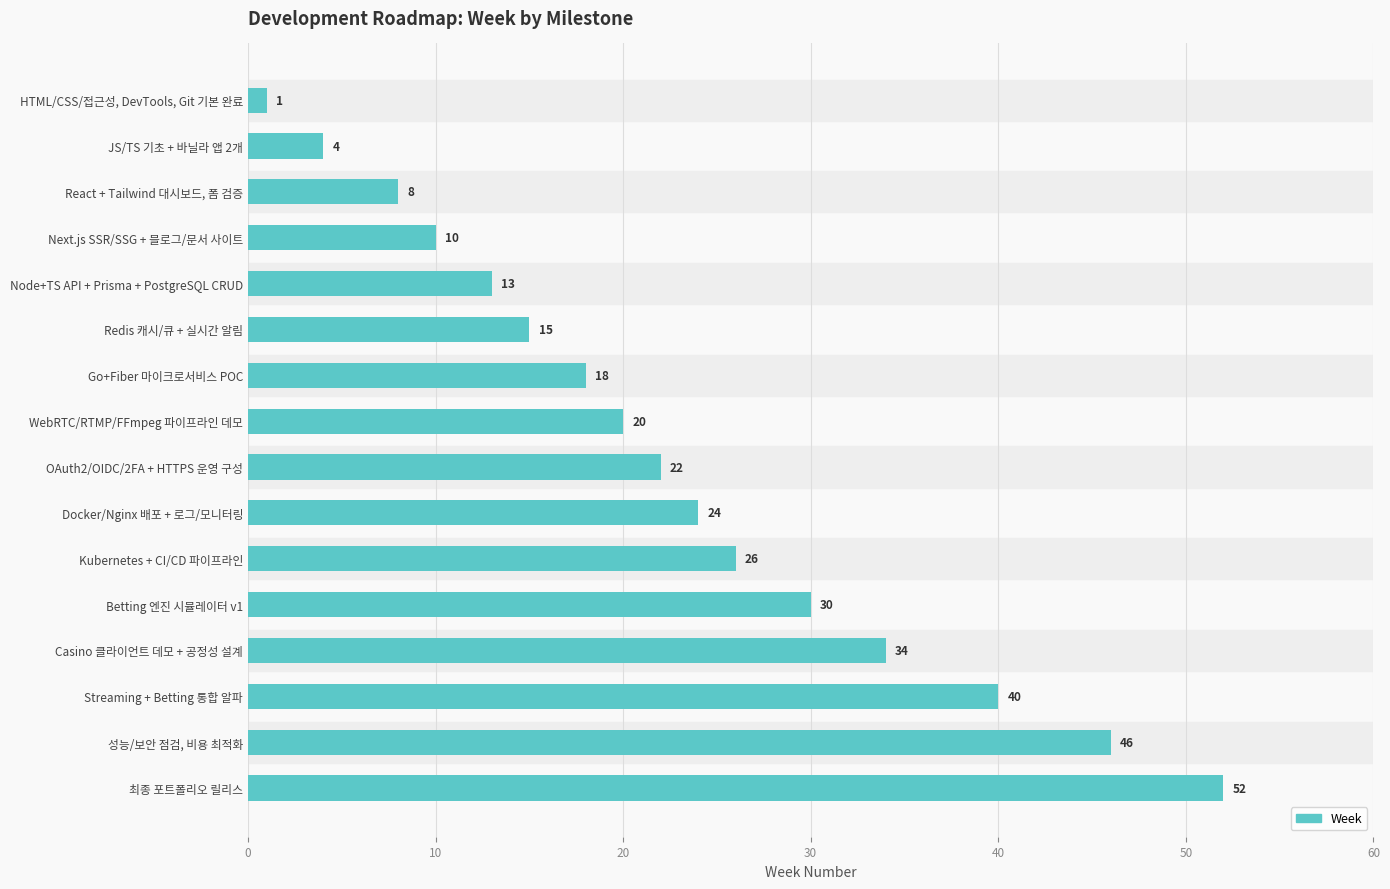

How many categories are shown in the chart?

16